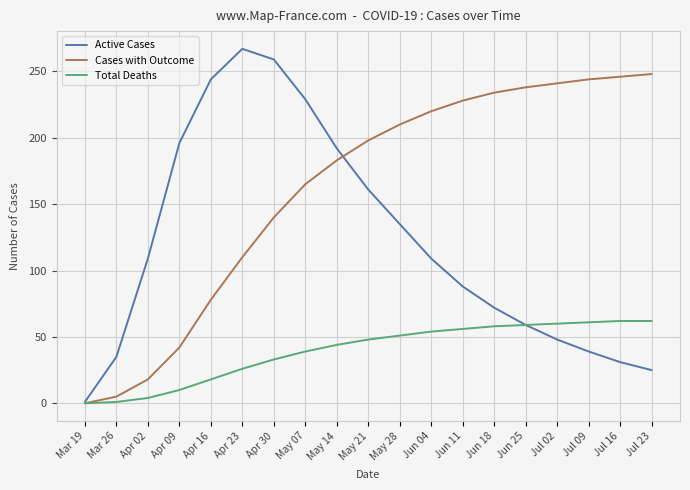

What are all the series names shown in the legend?

Active Cases, Cases with Outcome, Total Deaths